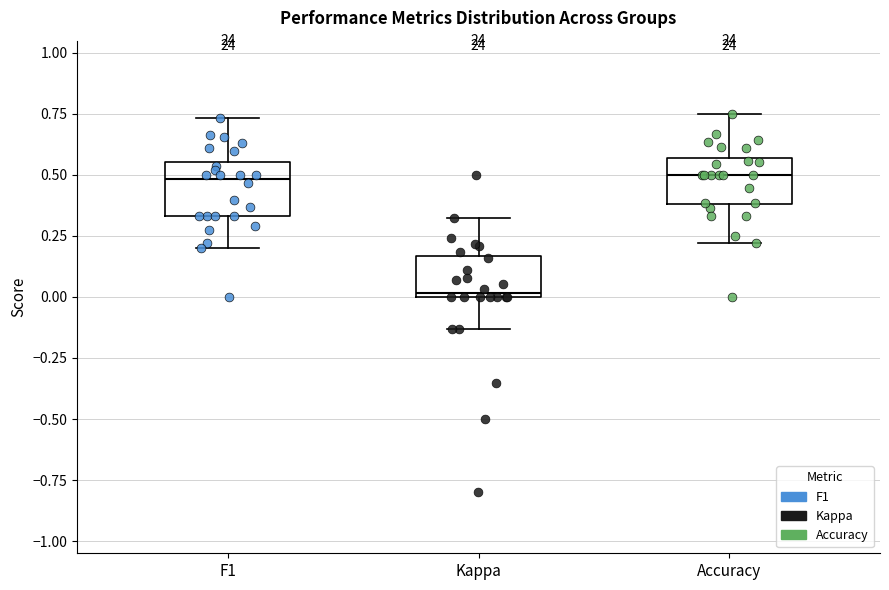

Reading left to right, transcribe this box plot: for each box, give where its median line is, the range the box spans, and where its two whiskers end, as read against the y-axis. The values are not printed on the chart, so give them approximately, as read against the axis.

F1: median 0.50, box 0.35 to 0.55, whiskers 0.20 to 0.75
Kappa: median 0.00 (just above the box's lower edge), box 0.00 to 0.15, whiskers -0.15 to 0.30
Accuracy: median 0.50, box 0.40 to 0.55, whiskers 0.20 to 0.75